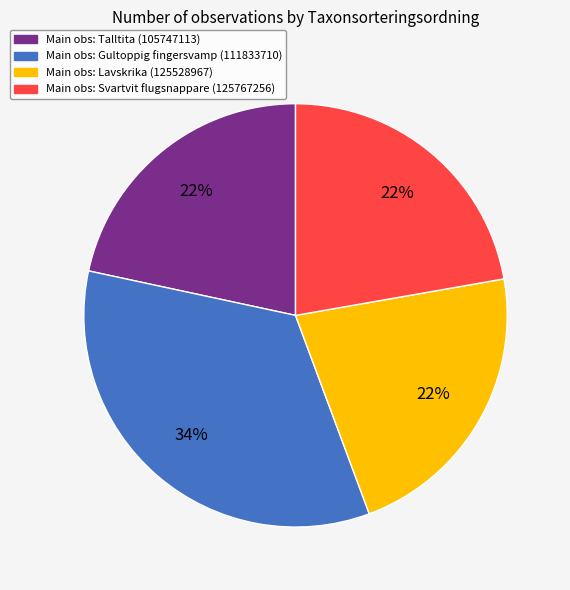

To the nearest percent, what is the difference between the largest and smallest slice percentages?

12%